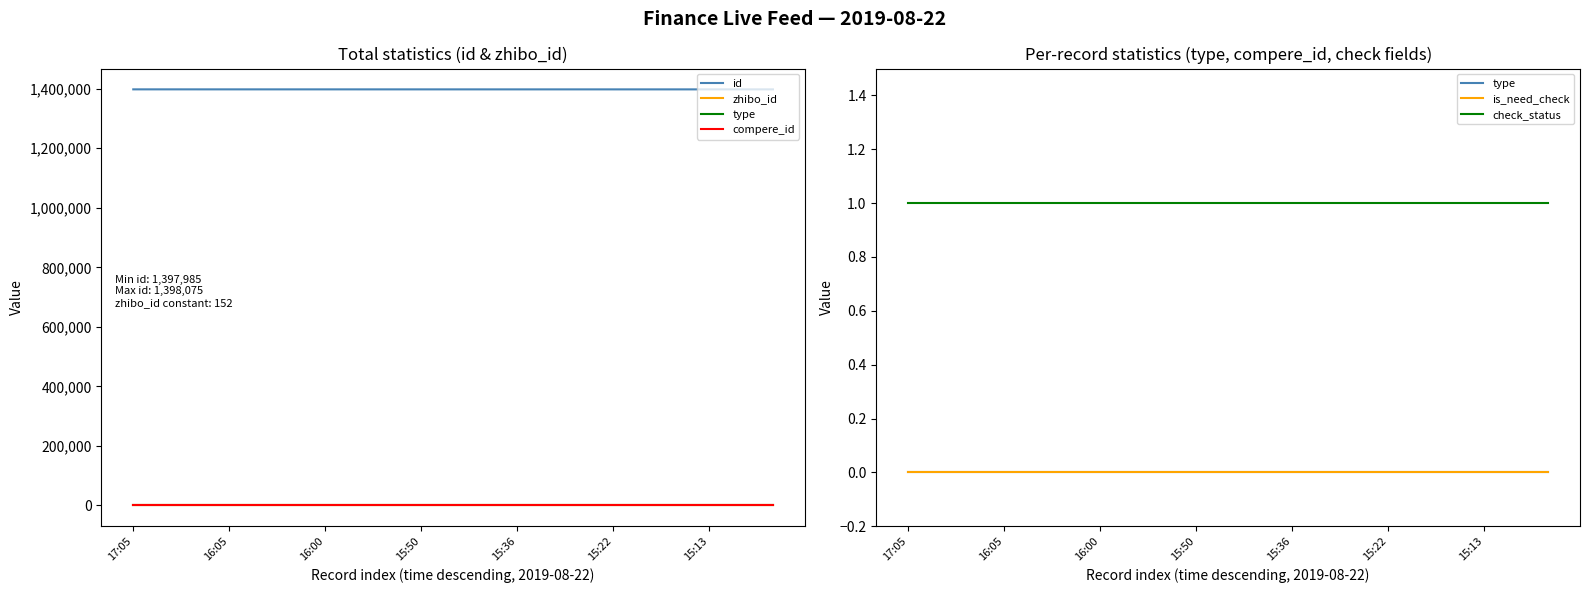

Reading left to right, transcribe all the data shown in this chart.

id: 1398075	1398073	1398046	1398042	1398041	1398039	1398038	1398031	1398029	1398025	1398015	1398014	1398013	1398010	1398009	1398002	1398000	1397995	1397994	1397993	1397985
zhibo_id: 152	152	152	152	152	152	152	152	152	152	152	152	152	152	152	152	152	152	152	152	152
type: 0	0	0	0	0	0	0	0	0	0	0	0	0	0	0	0	0	0	0	0	0
compere_id: 0	0	0	0	0	0	0	0	0	0	0	0	0	0	0	0	0	0	0	0	0
is_need_check: 0	0	0	0	0	0	0	0	0	0	0	0	0	0	0	0	0	0	0	0	0
check_status: 1	1	1	1	1	1	1	1	1	1	1	1	1	1	1	1	1	1	1	1	1